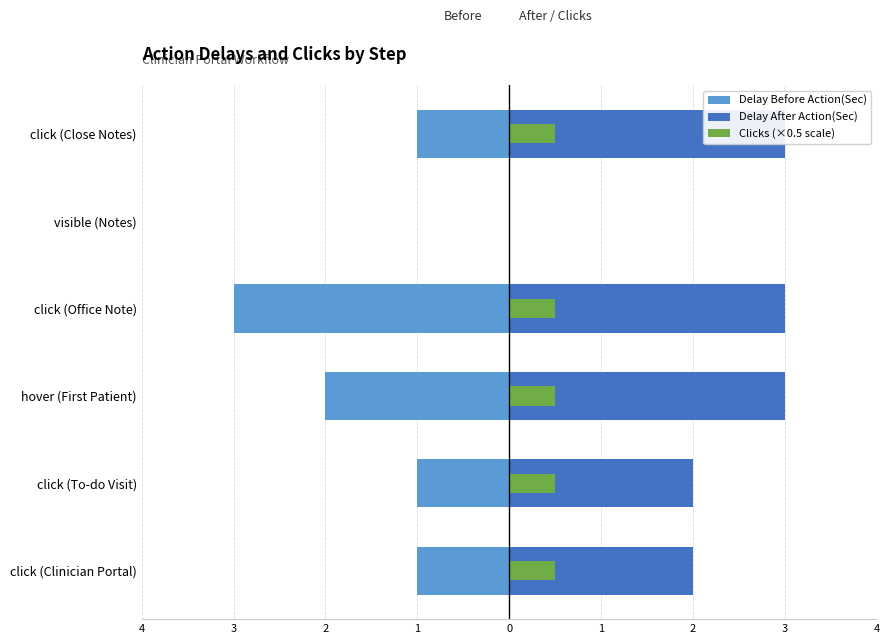

Is it true that Delay After Action(Sec) equals 3.0 at click (Office Note)?

True